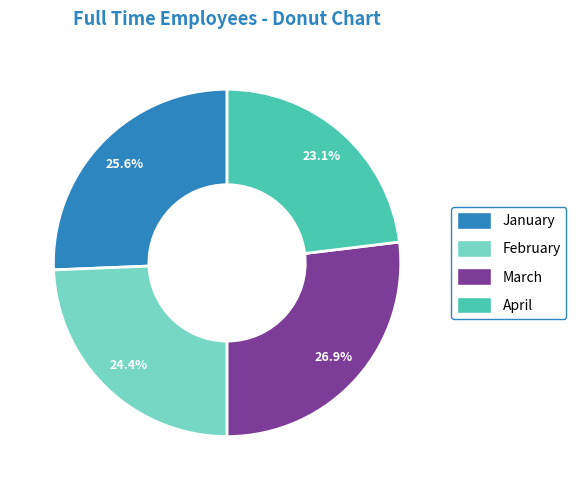

Do March and January together represent more than half of the pie?

Yes